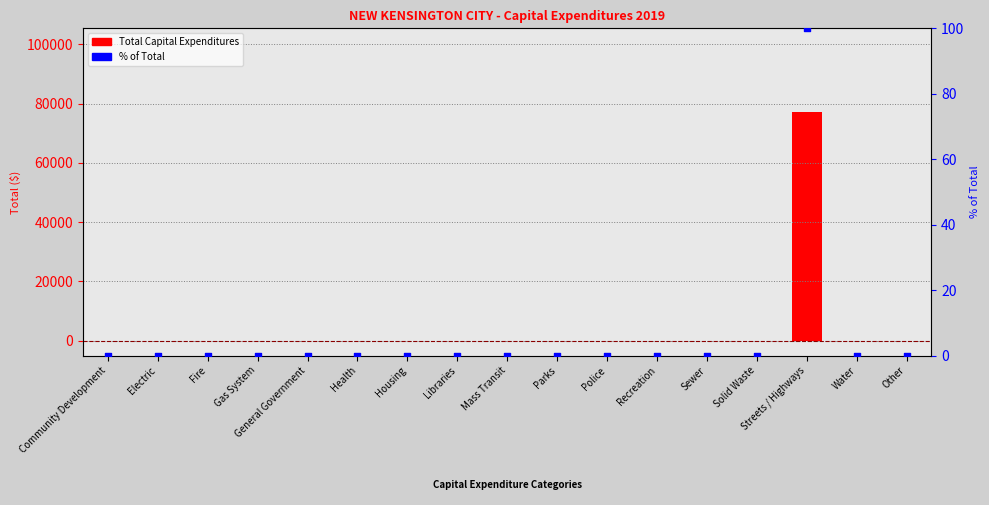

Which series contains the highest Y value?

Total Capital Expenditures